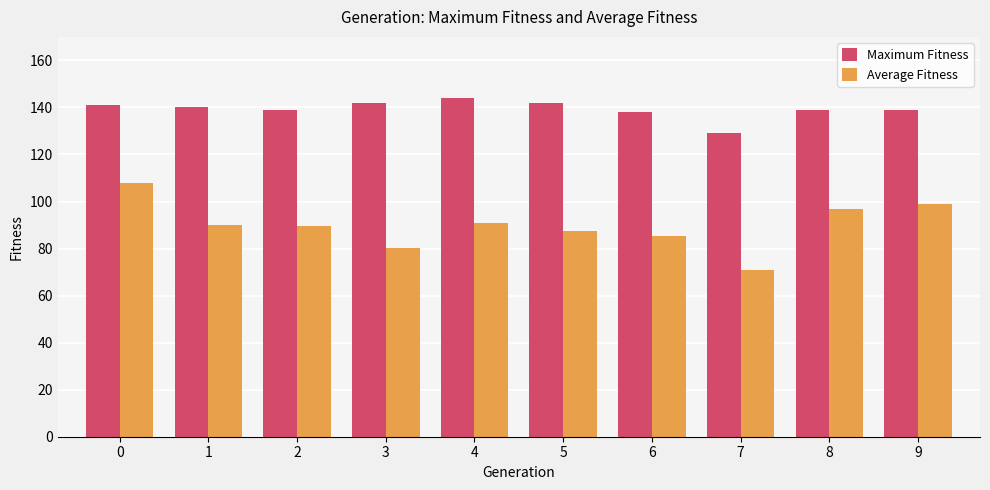

How many groups of bars are there?

10